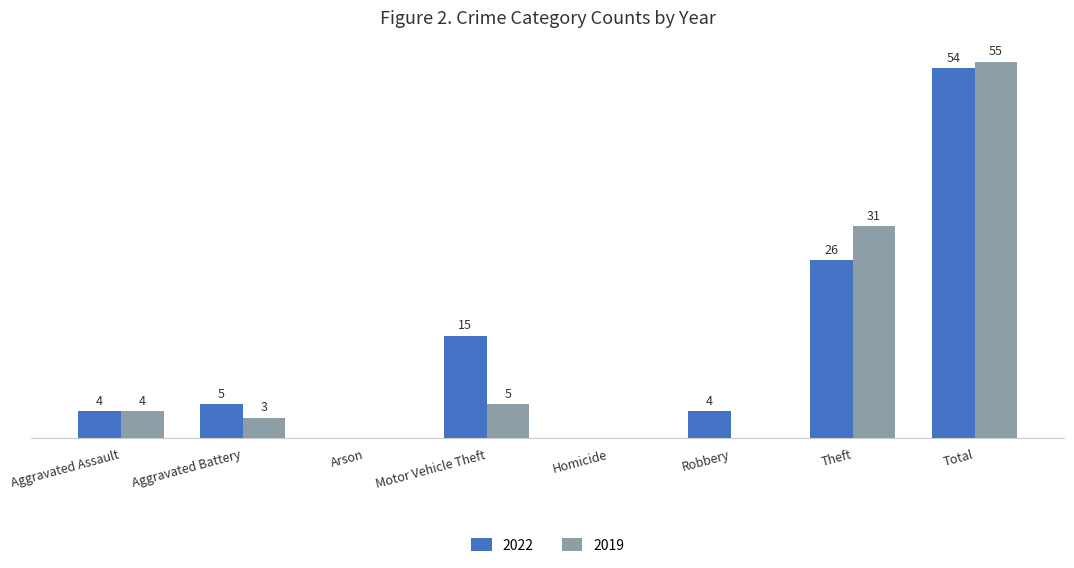

At which label does 2019 reach its peak?

Total